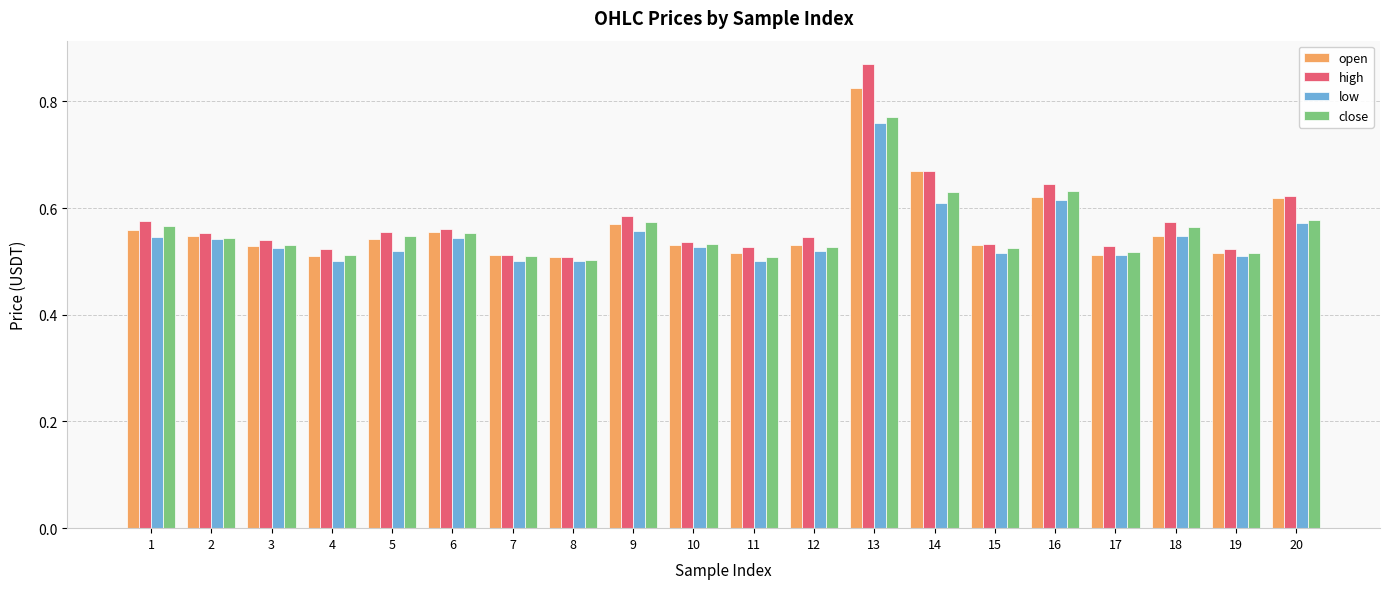

At 1, list the series in order from largest to smallest.

high, close, open, low